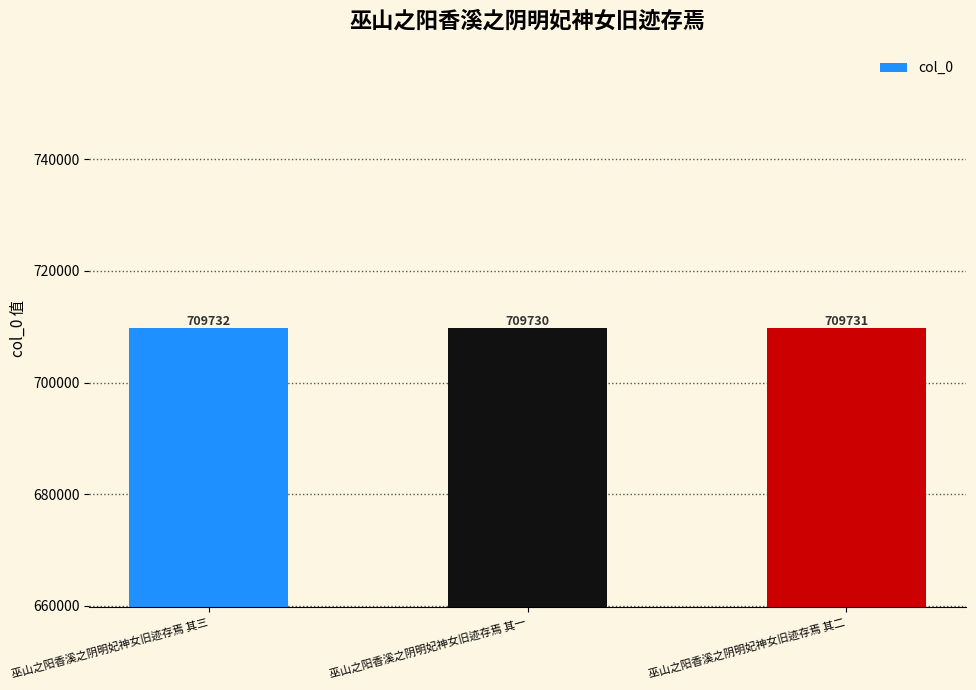

Is it true that the value at 巫山之阳香溪之阴明妃神女旧迹存焉 其二 is 709731?

True